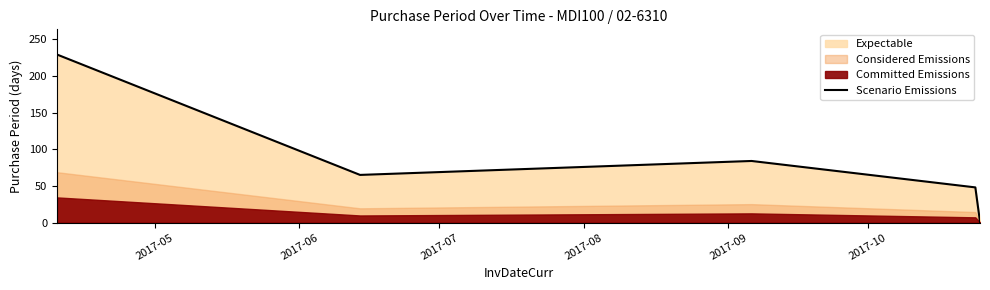

What is the maximum value for Scenario Emissions?

229